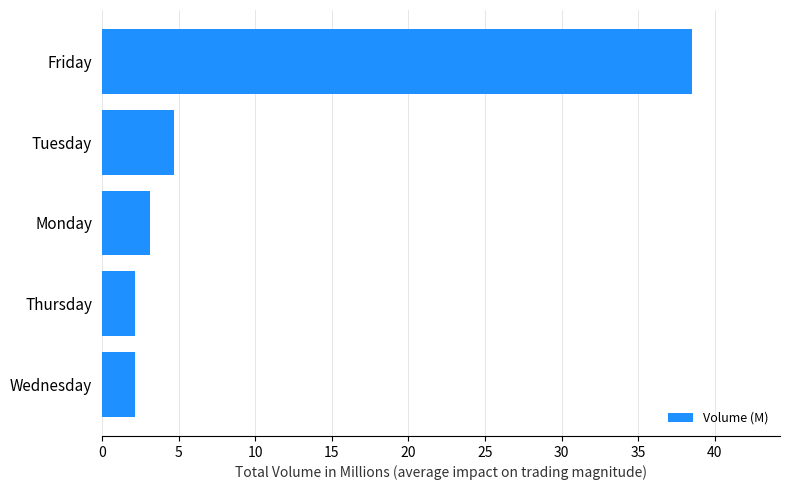

What is the average value?

10.1